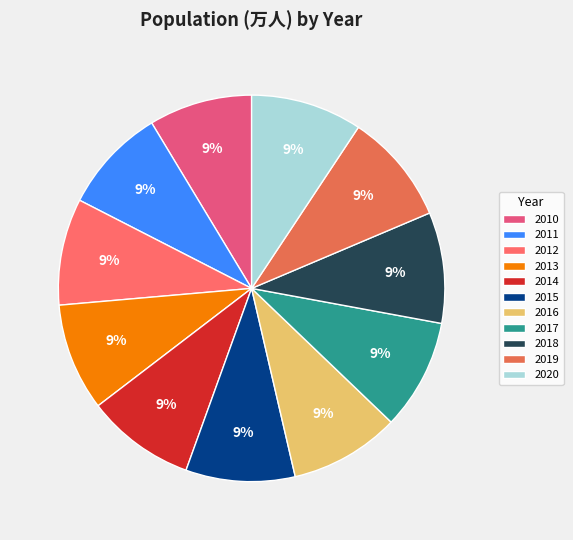

How many slices are in this pie chart?

11